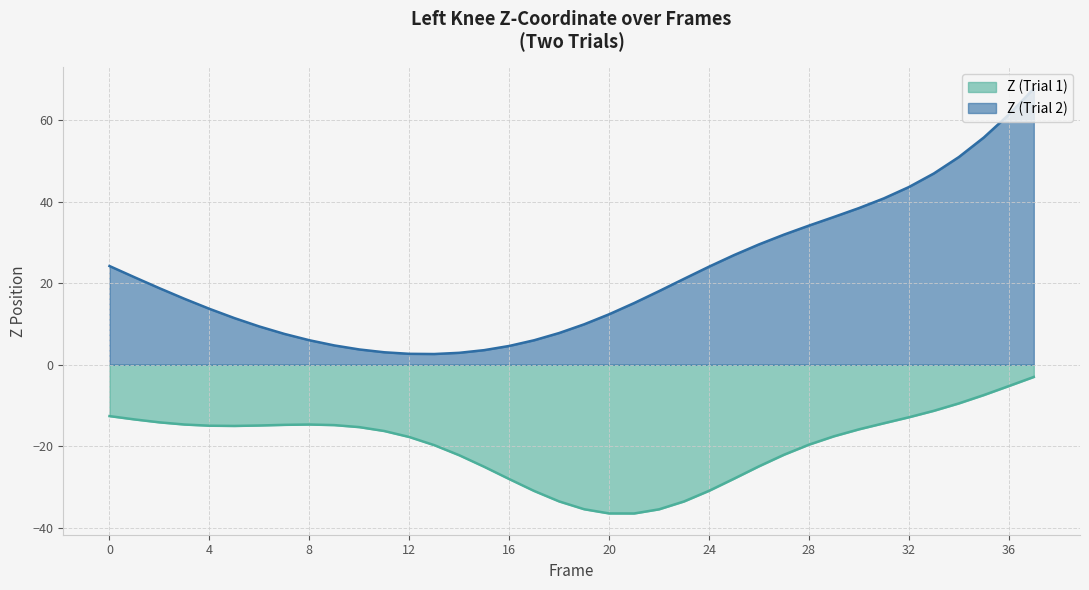

How many data points in Z (Trial 1) are less than -15?

21